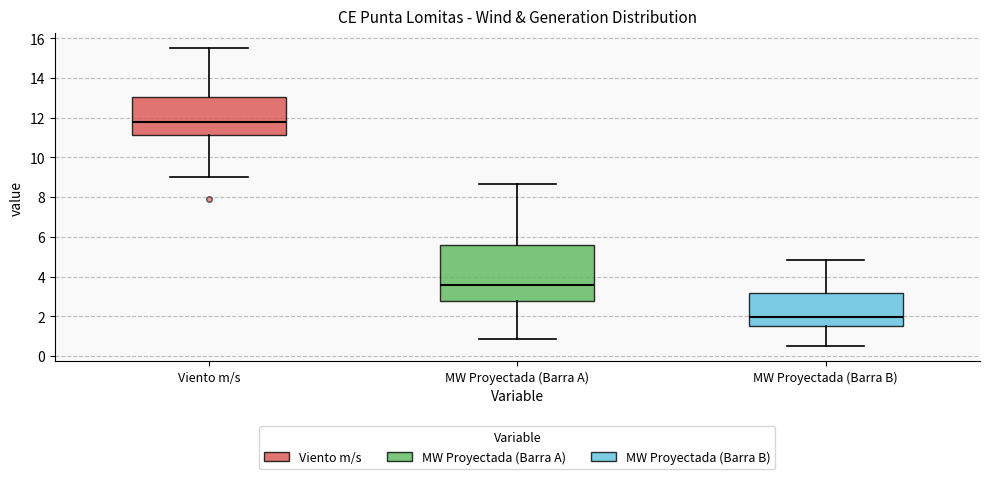

Reading left to right, read every box against the y-axis: the position of its median line, the range the box covers, and the ends of its whiskers. The values are not printed on the chart, so give them approximately, as read against the axis.

Viento m/s: median 11.8, box 11.2 to 13.0, whiskers 9.0 to 15.6
MW Proyectada (Barra A): median 3.6, box 2.8 to 5.6, whiskers 0.8 to 8.6
MW Proyectada (Barra B): median 2.0, box 1.4 to 3.2, whiskers 0.4 to 4.8